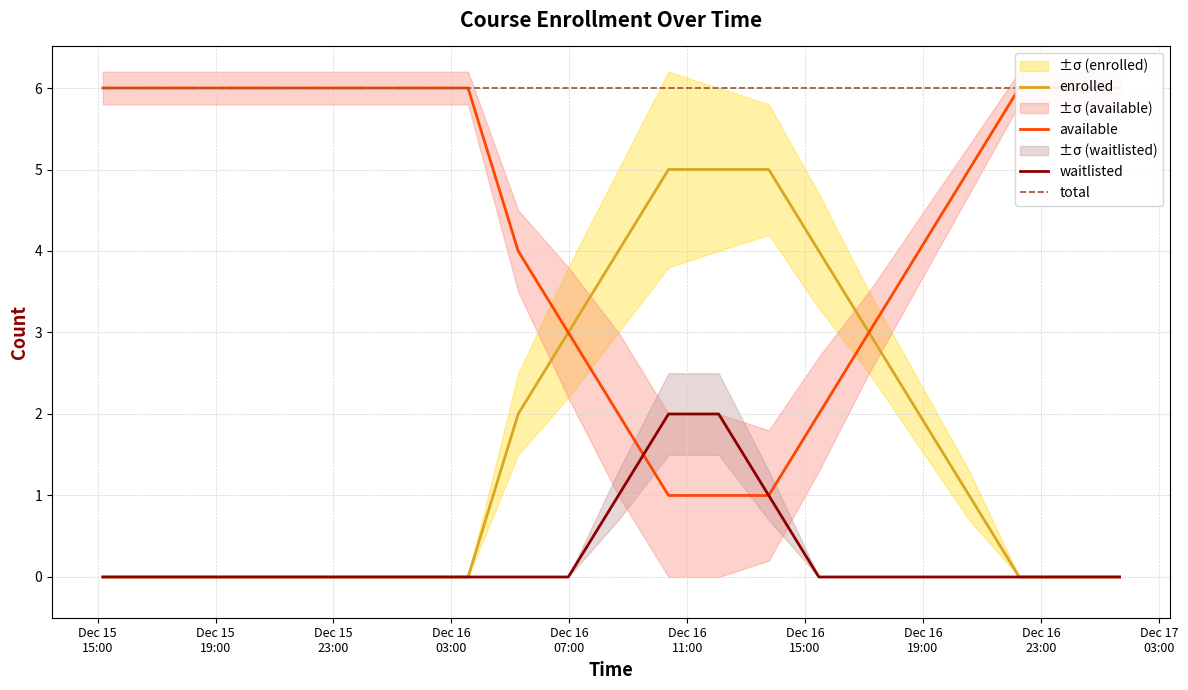

Count the number of categories in the chart.

20